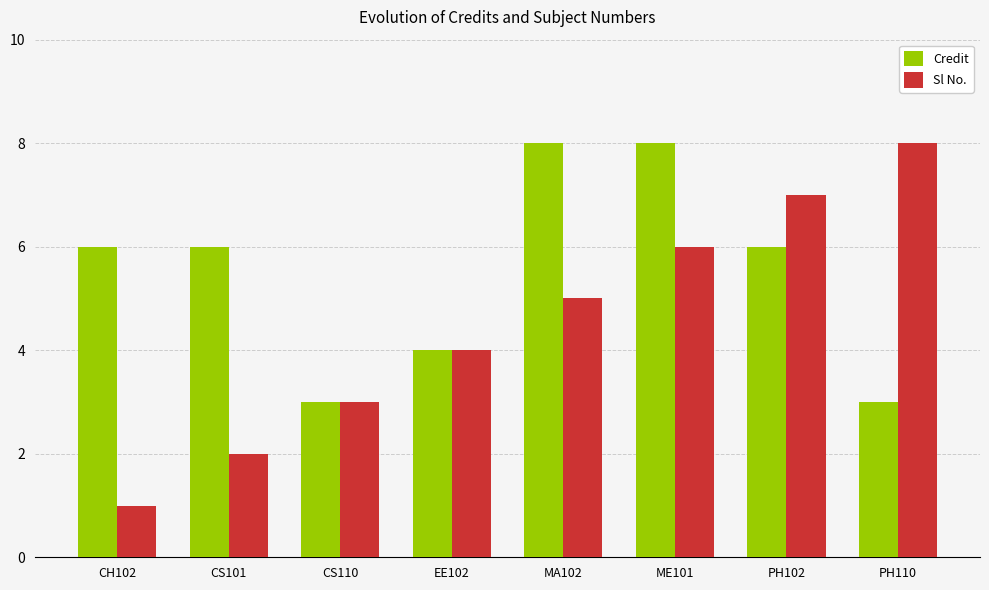

What position from the right is PH102?

2